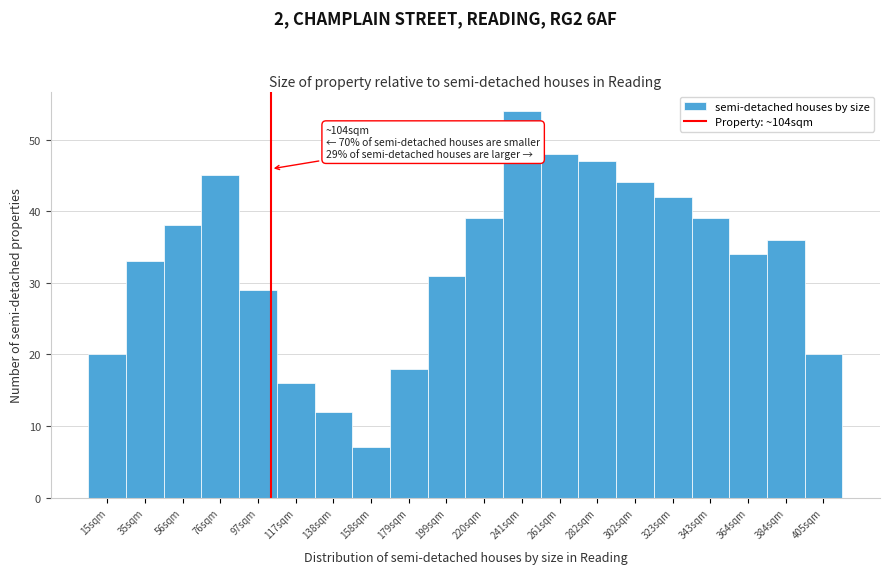

Over which range of the x-axis is the bar tallest?

230 to 250